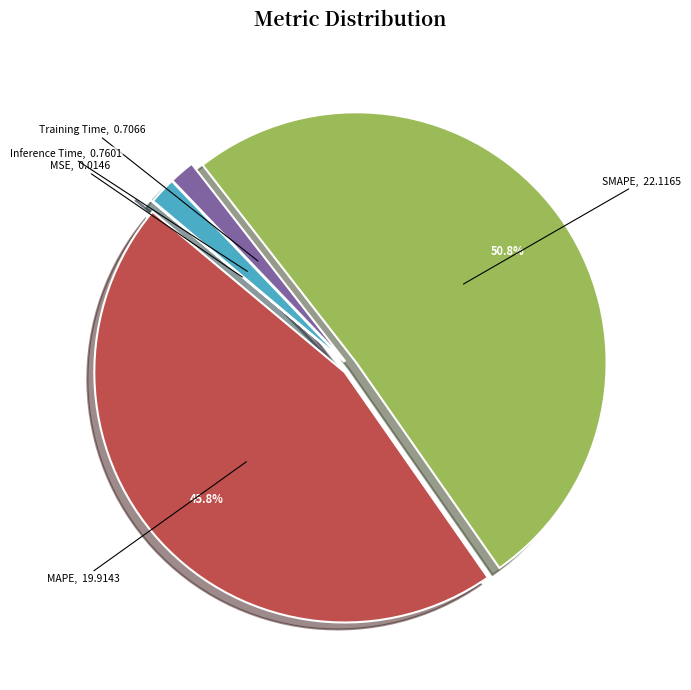

Does any single category account for the majority?

Yes